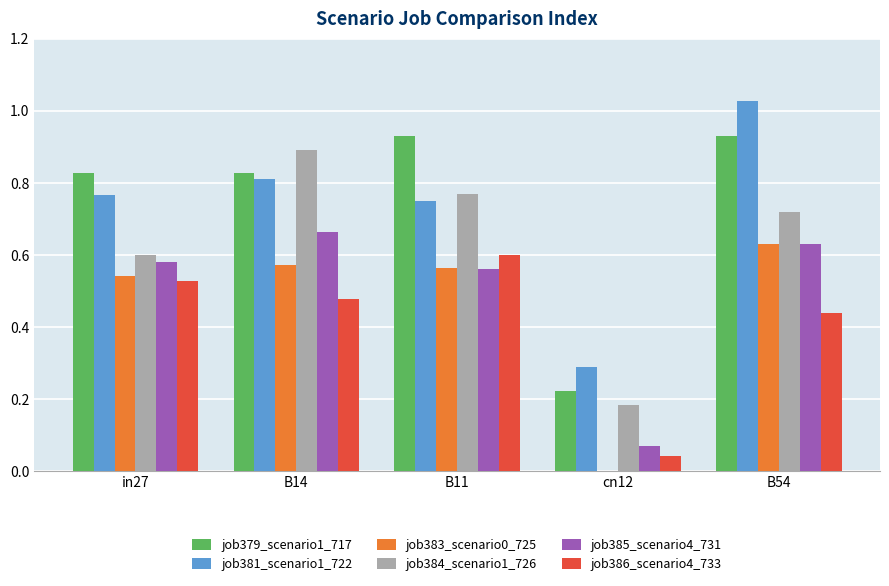

What is the sum of the job381_scenario1_722 values at cn12 and B14?

1.1